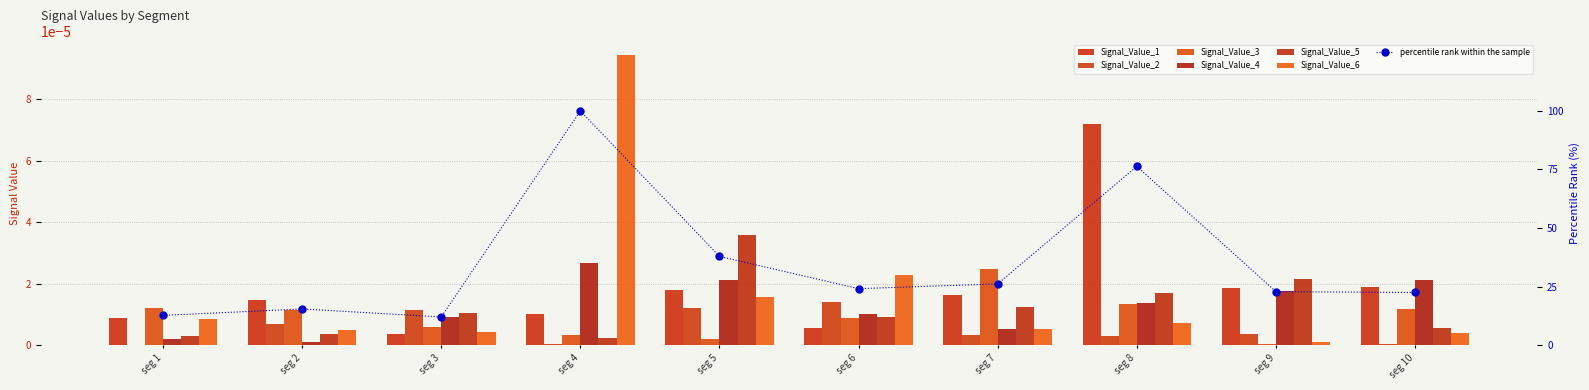

Between seg 1 and seg 10, which series saw the biggest shift?

Signal_Value_4